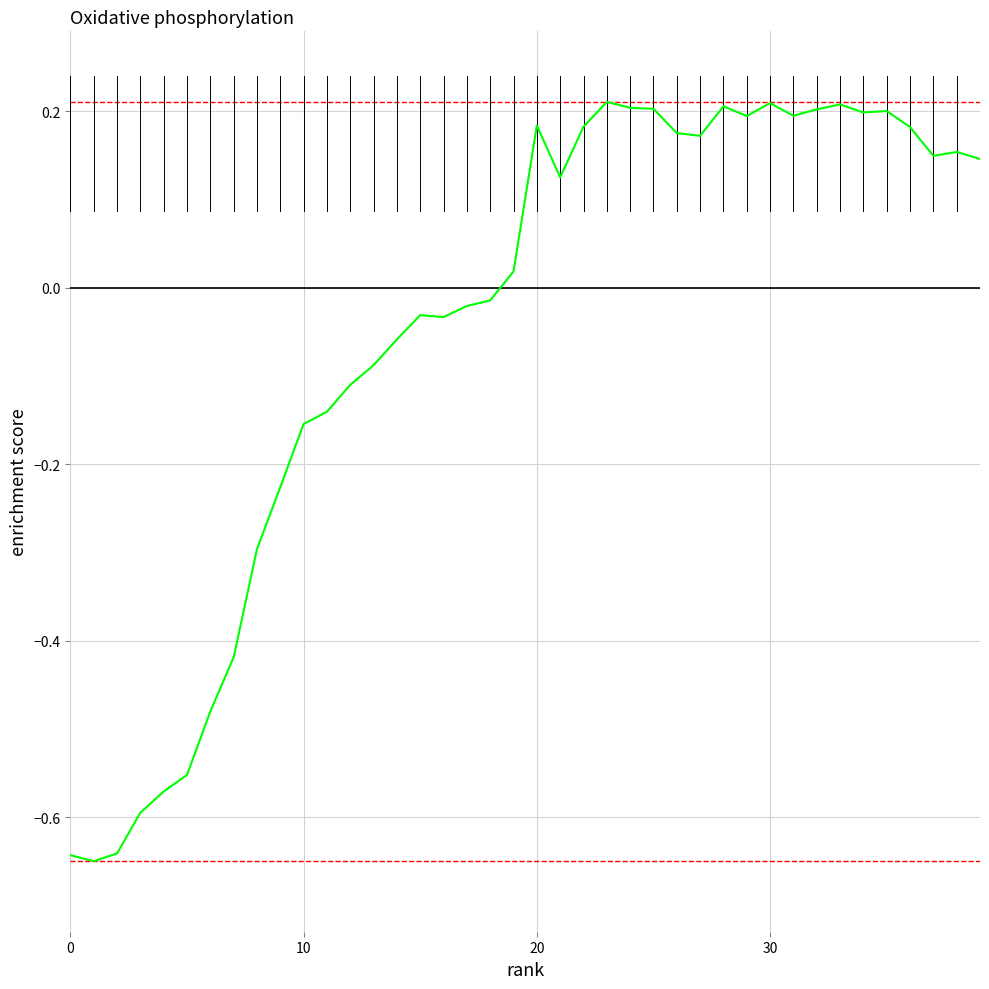

What is the difference between the maximum and minimum values?

0.9